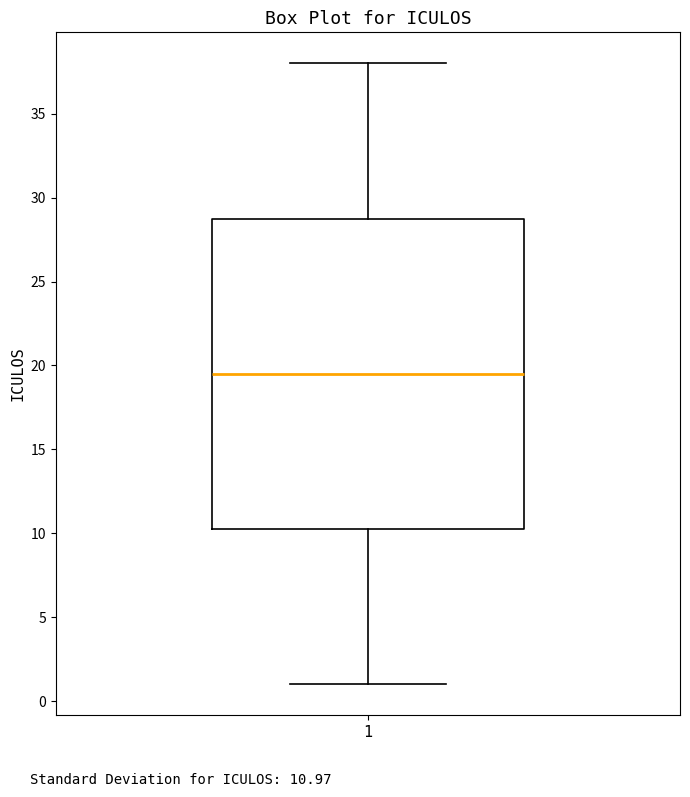

Where does the lower whisker of the box at x = 1 end on the y-axis? The values are not printed on the chart, so give them approximately, as read against the axis.

1.0